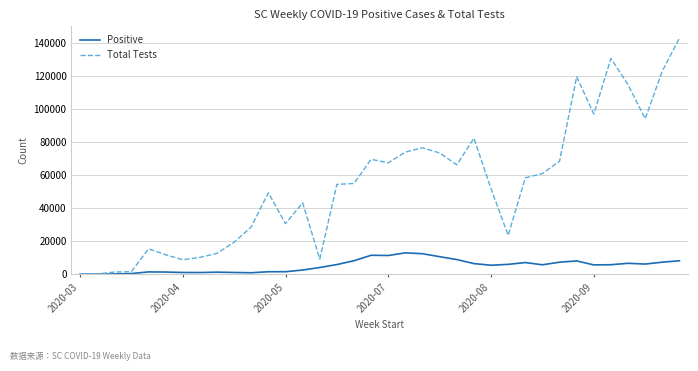

What is the maximum value shown in the chart?

142878